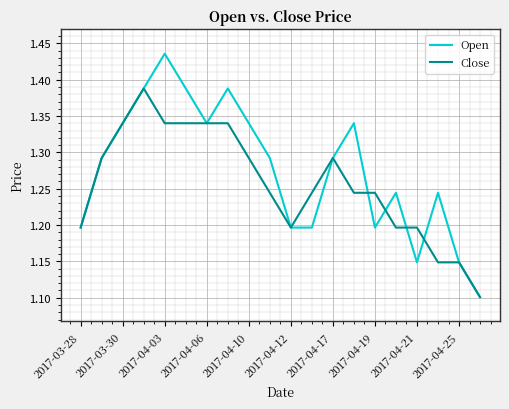

Which series has the largest range (max minus min)?

Open